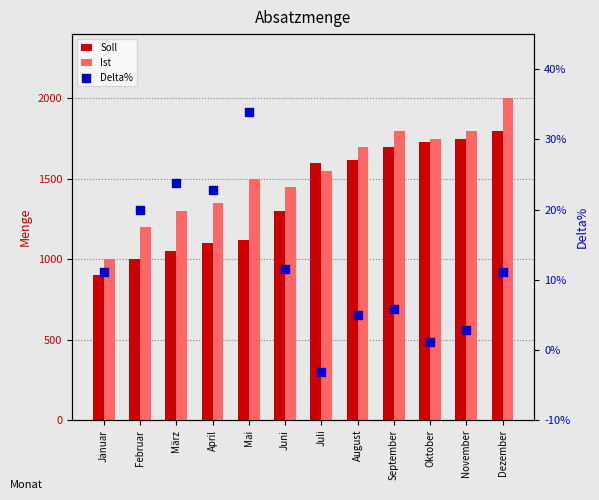

Which series reaches the maximum Y coordinate?

Ist